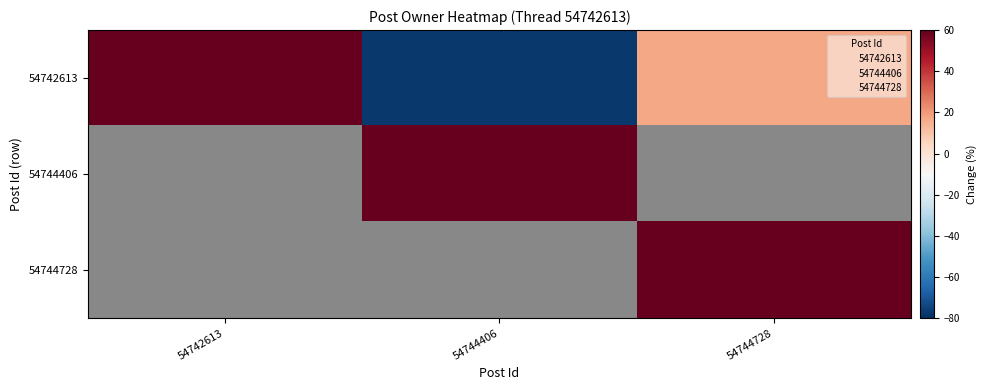

What is the highest value of the 54742613 series?

60.5